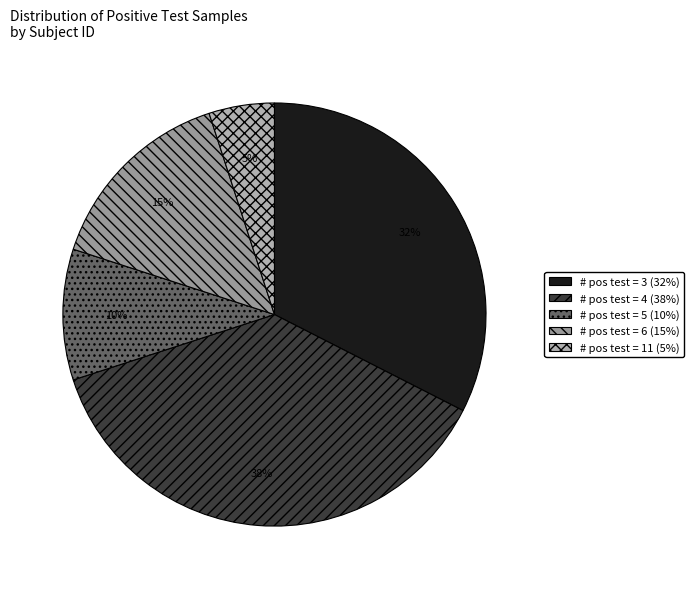

Which category has the smallest portion of the pie?

# pos test = 11 (5%)